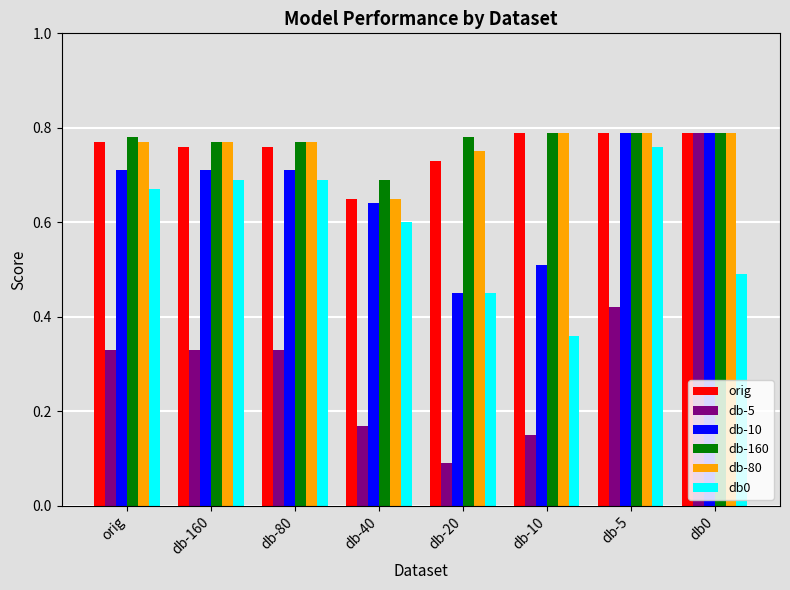

The value of db0 at db-80 is 1.2. True or false?

False